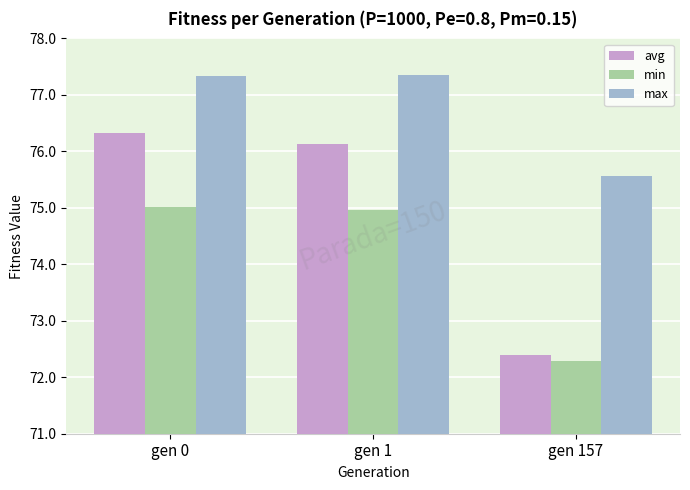

What is the maximum value shown in the chart?

77.4